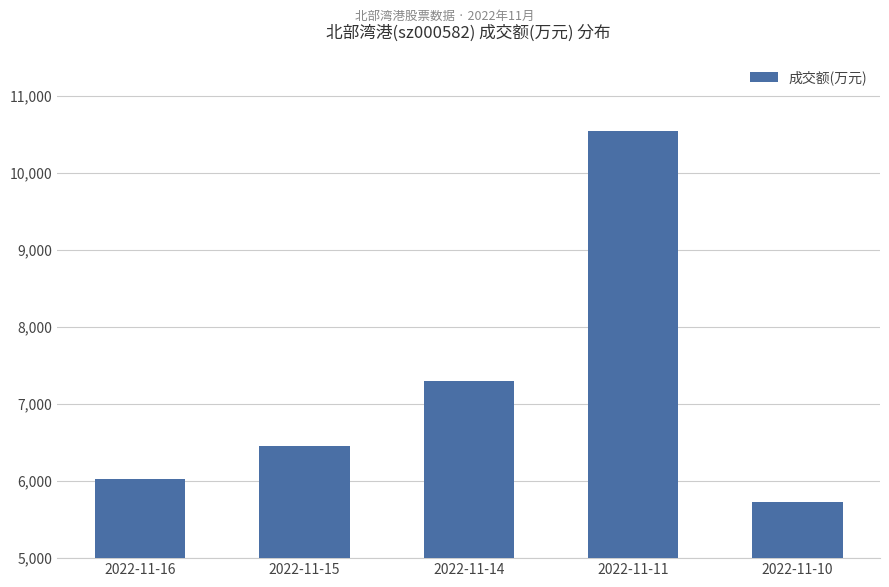

What is the change in value from 2022-11-16 to 2022-11-14?

+1270